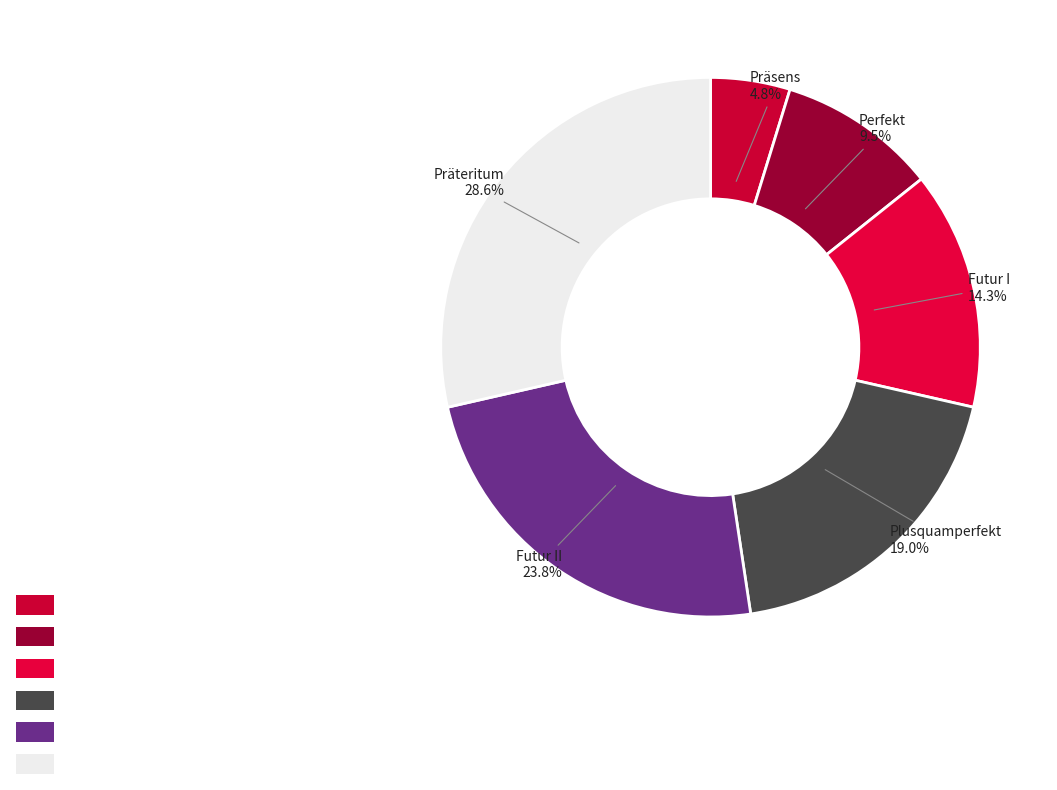

Rank the categories by value from lowest to highest.

Präsens, Perfekt, Futur I, Plusquamperfekt, Futur II, Präteritum